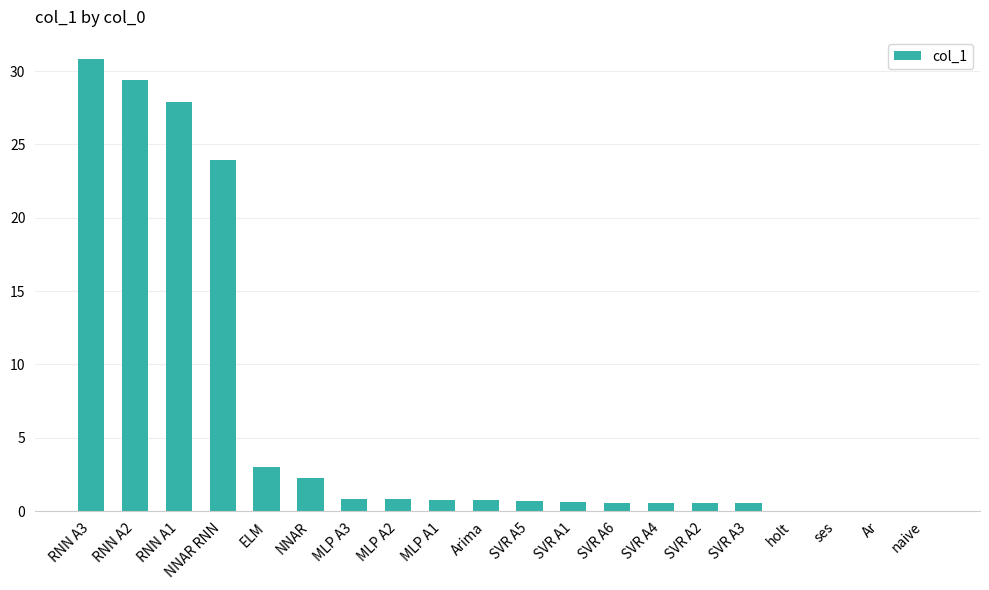

Which category has the highest value across all series?

RNN A3